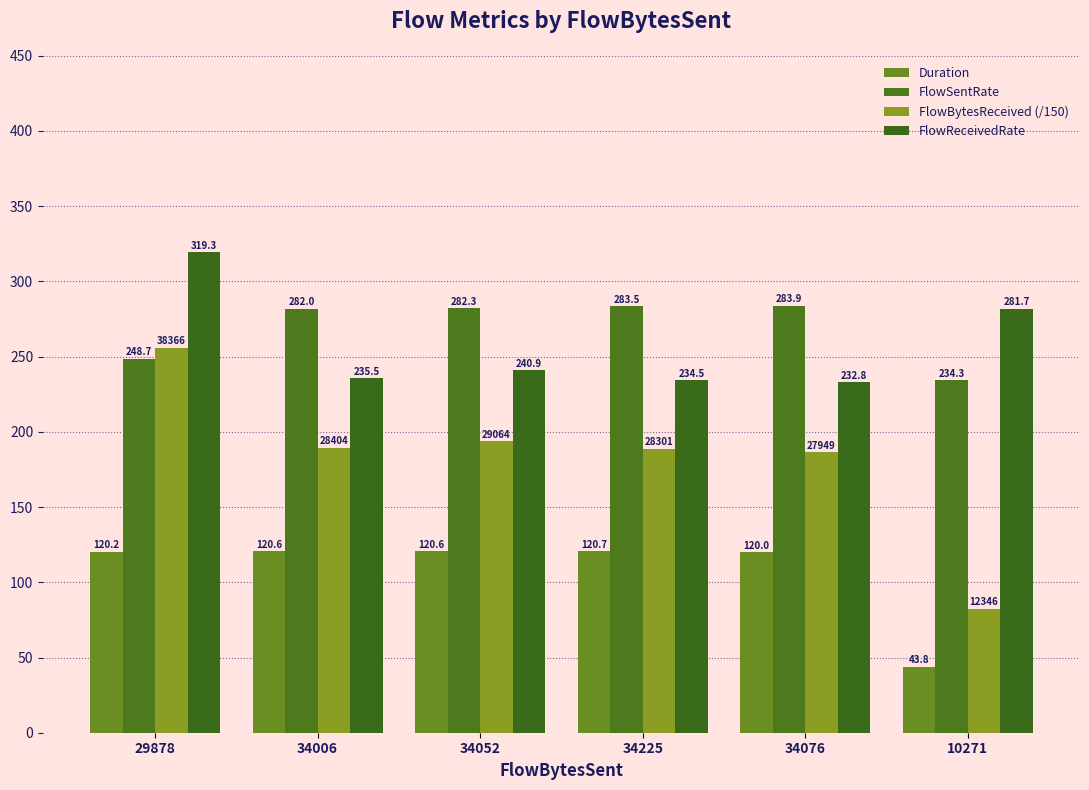

What is the difference between the second highest and second lowest values in the FlowSentRate series?

34.9